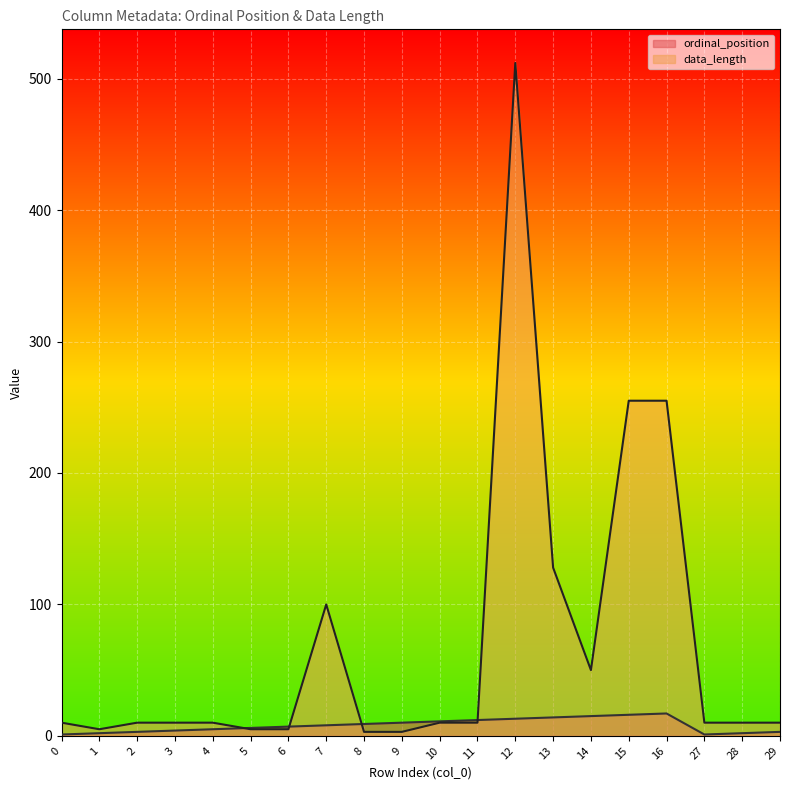

What is the difference between the maximum and second lowest values in the ordinal_position series?

16